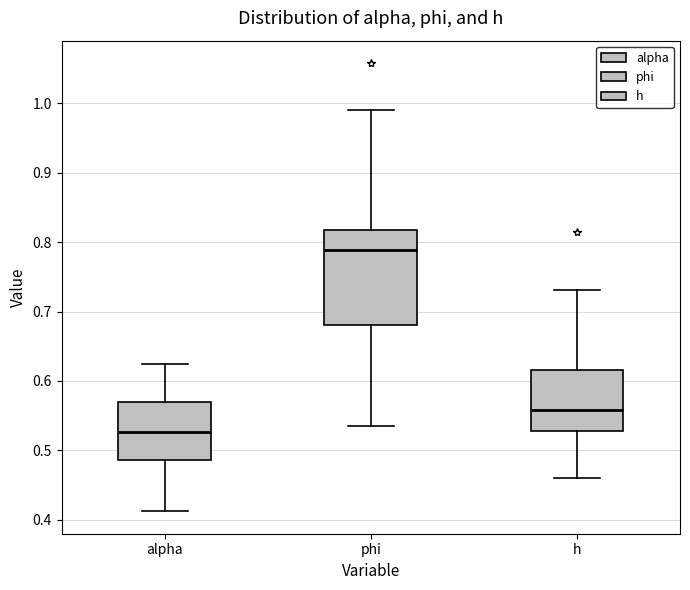

Which box's median line is the highest?

phi